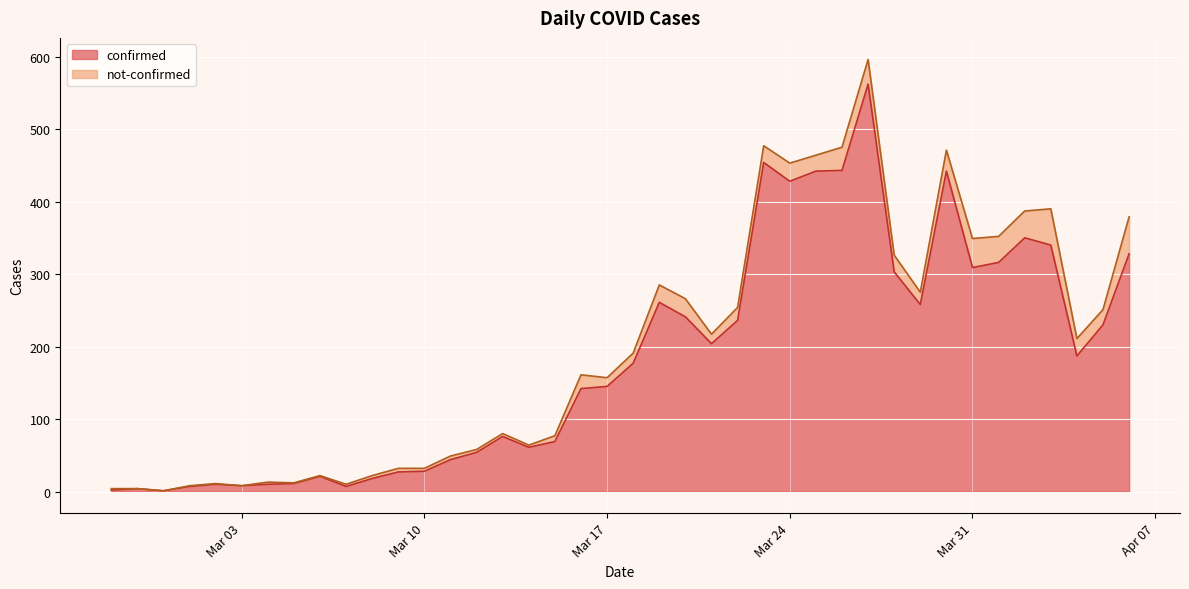

How many points are higher than both their immediate neighbors (excluding endpoints)?

9